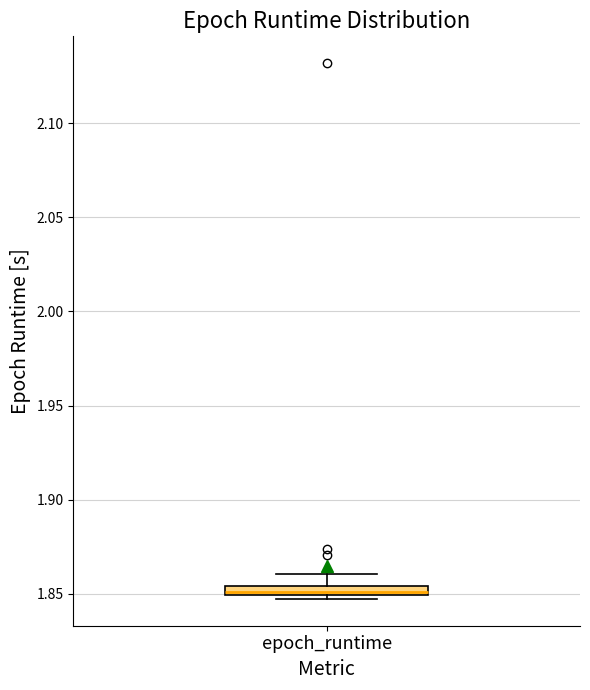

Where is the lower edge of the box for epoch_runtime on the y-axis? The values are not printed on the chart, so give them approximately, as read against the axis.

1.850